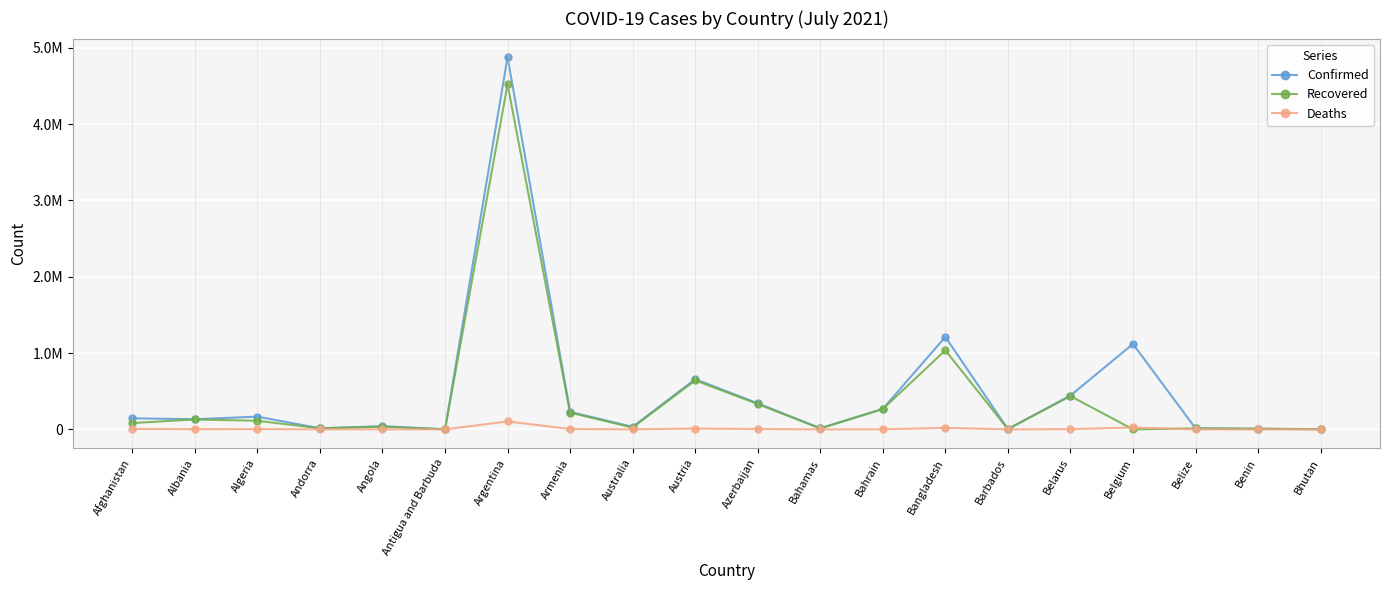

Reading left to right, list all the values displayed in this chart.

Confirmed: Afghanistan=145552	Albania=132952	Algeria=167131	Andorra=14586	Angola=42110	Antigua and Barbuda=1288	Argentina=4875927	Armenia=229370	Australia=33474	Austria=657501	Azerbaijan=341933	Bahamas=14457	Bahrain=268846	Bangladesh=1210982	Barbados=4359	Belarus=442831	Belgium=1119030	Belize=13983	Benin=8324	Bhutan=2500
Recovered: Afghanistan=82586	Albania=130174	Algeria=112900	Andorra=14113	Angola=35742	Antigua and Barbuda=1229	Argentina=4519922	Armenia=219379	Australia=24015	Austria=641880	Azerbaijan=332393	Bahamas=12501	Bahrain=266571	Bangladesh=1035884	Barbados=4158	Belarus=436903	Belgium=0	Belize=13255	Benin=8125	Bhutan=2275
Deaths: Afghanistan=6577	Albania=2457	Algeria=4161	Andorra=127	Angola=994	Antigua and Barbuda=43	Argentina=104352	Armenia=4597	Australia=921	Austria=10737	Azerbaijan=5014	Bahamas=286	Bahrain=1383	Bangladesh=20016	Barbados=48	Belarus=3424	Belgium=25230	Belize=333	Benin=107	Bhutan=2